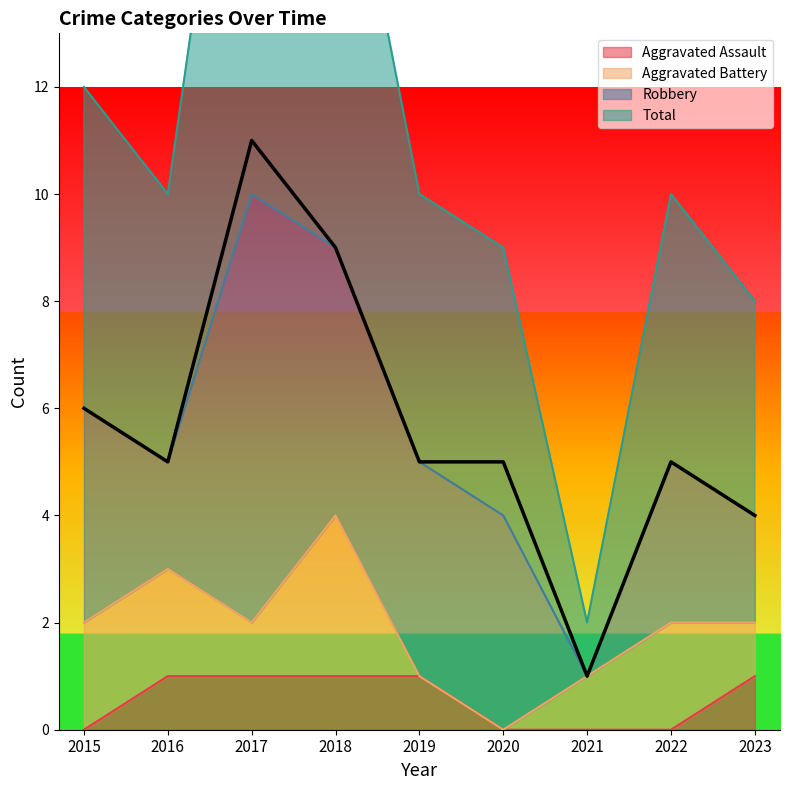

True or false: Aggravated Assault has a value of 1 at 2016.

True